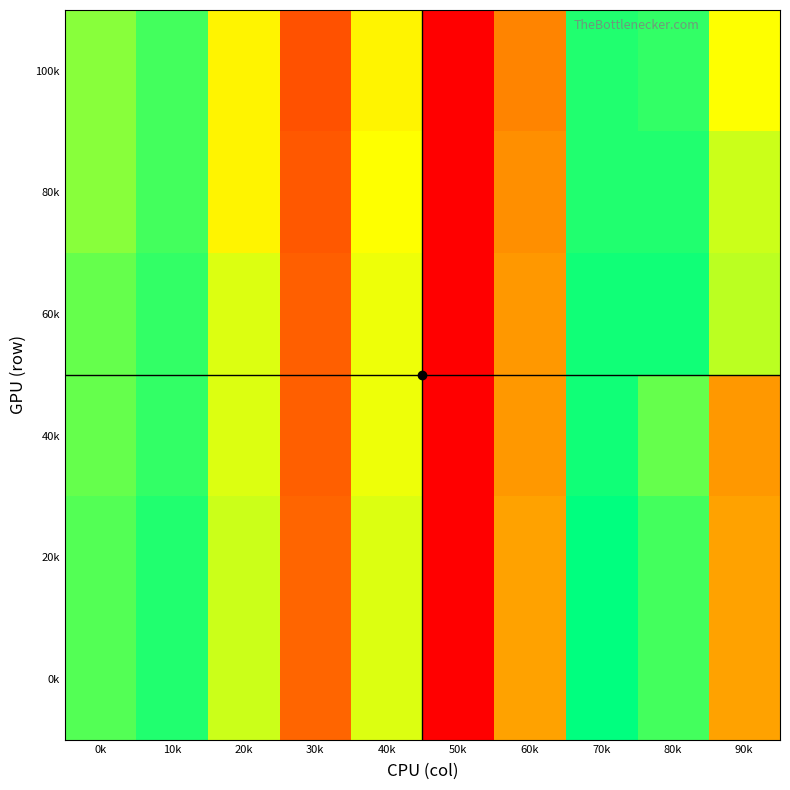

Reading left to right, extract all data points from this chart.

100k: 0k=1850	10k=2050	20k=1450	30k=600	40k=1450	50k=0	60k=900	70k=2150	80k=2100	90k=1500
80k: 0k=1850	10k=2050	20k=1450	30k=650	40k=1500	50k=0	60k=950	70k=2150	80k=2150	90k=1650
60k: 0k=1950	10k=2100	20k=1600	30k=700	40k=1550	50k=0	60k=1000	70k=2200	80k=2200	90k=1700
40k: 0k=1950	10k=2100	20k=1600	30k=700	40k=1550	50k=0	60k=1000	70k=2200	80k=1950	90k=1000
20k: 0k=2000	10k=2150	20k=1650	30k=750	40k=1600	50k=0	60k=1050	70k=2250	80k=2050	90k=1050
0k: 0k=2000	10k=2150	20k=1650	30k=750	40k=1600	50k=0	60k=1050	70k=2250	80k=2050	90k=1050